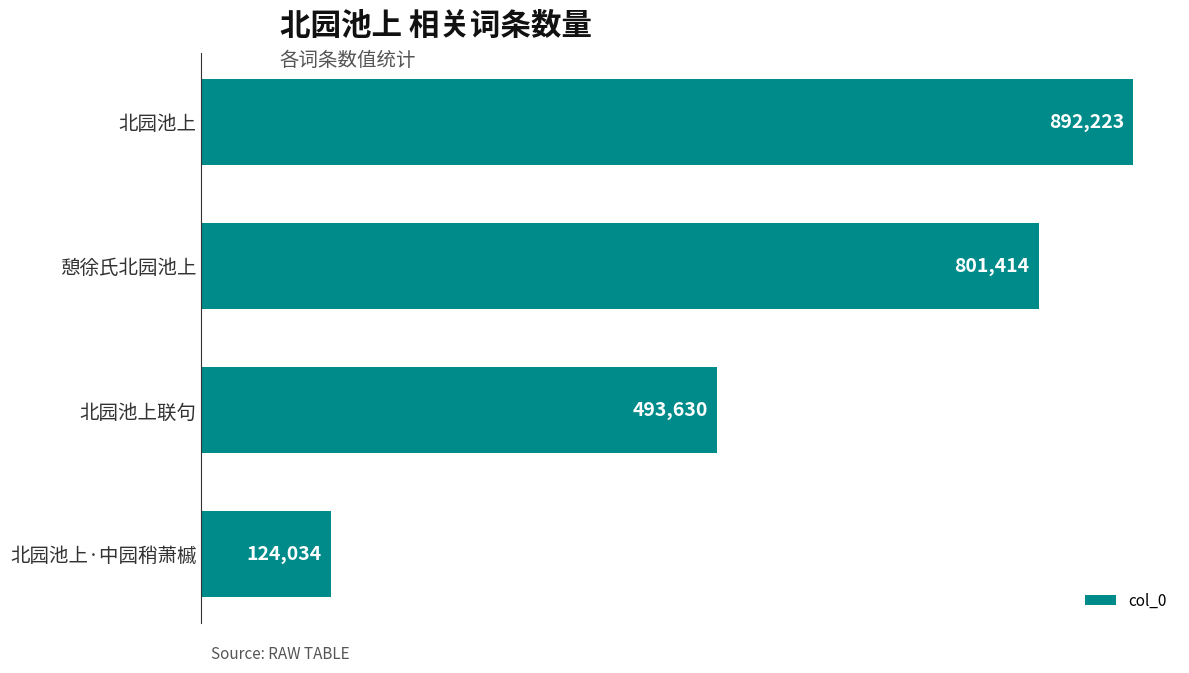

Are the bars horizontal?

Yes